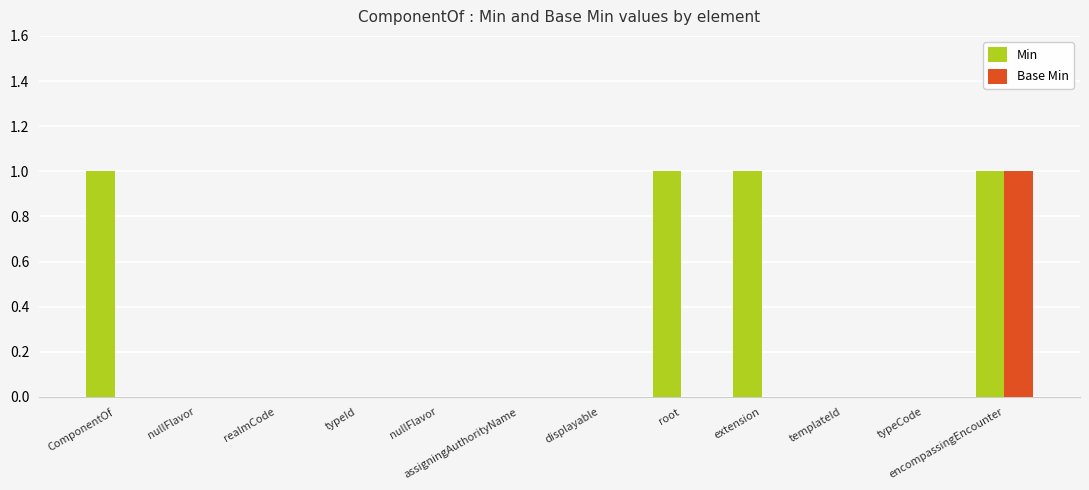

Which series has the largest total across all categories?

Min